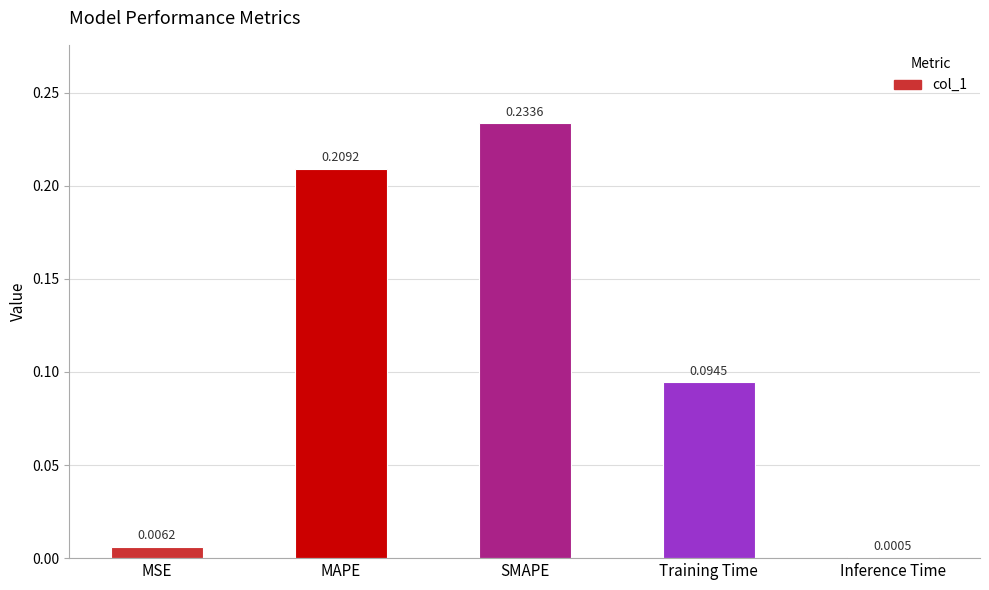

What is the sum of all values?

0.5